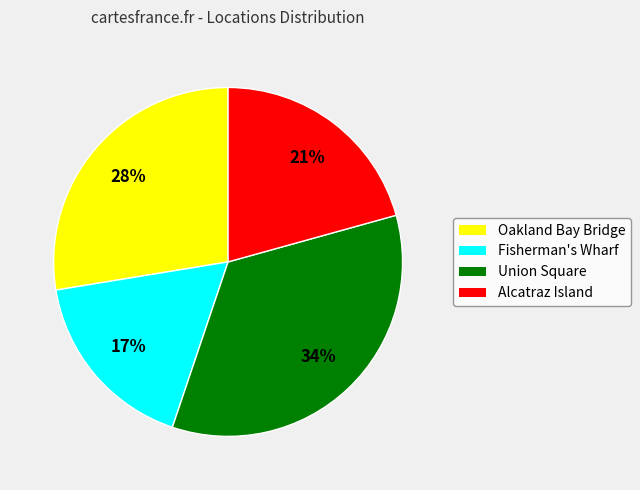

Is it true that Fisherman's Wharf is 17% of the pie?

True